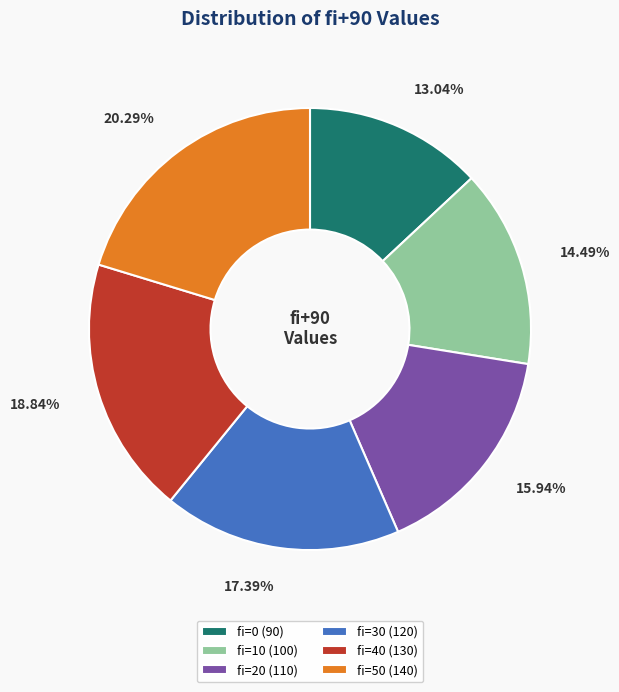

What percentage is the fi=10 slice, to the nearest percent?

14%